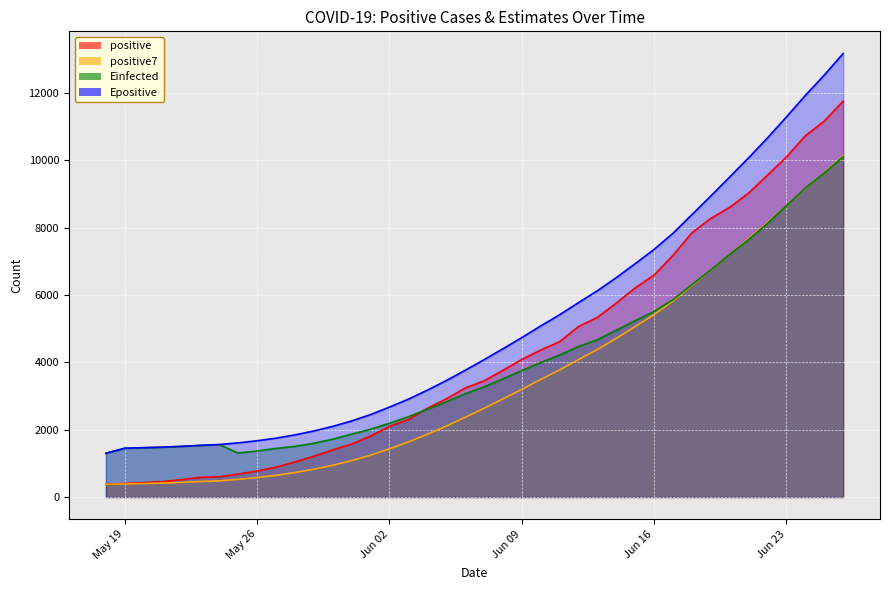

Which series has the largest total across all categories?

Epositive